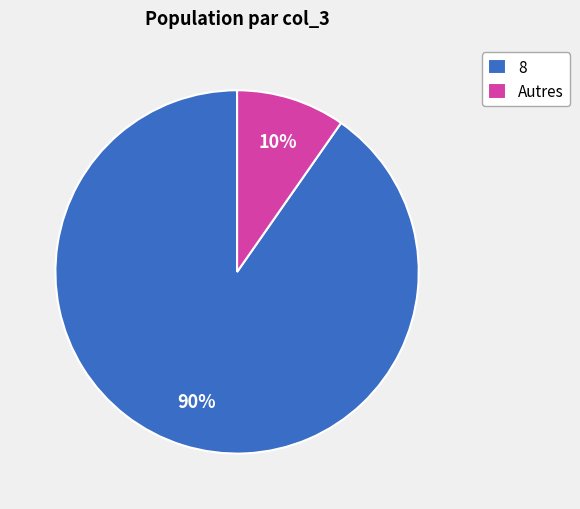

To the nearest percent, what percentage of the pie is 8?

90%